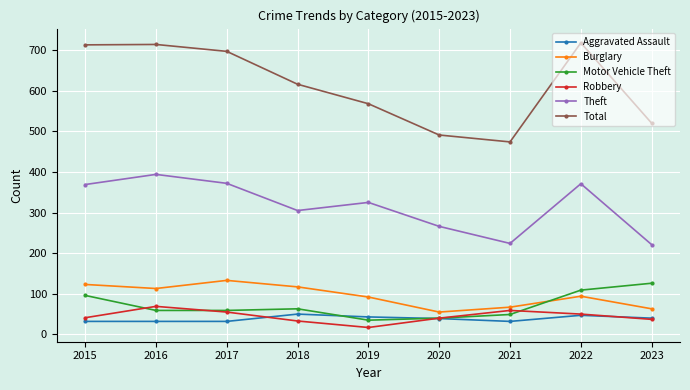

Is it true that Theft equals 224 at 2021?

True